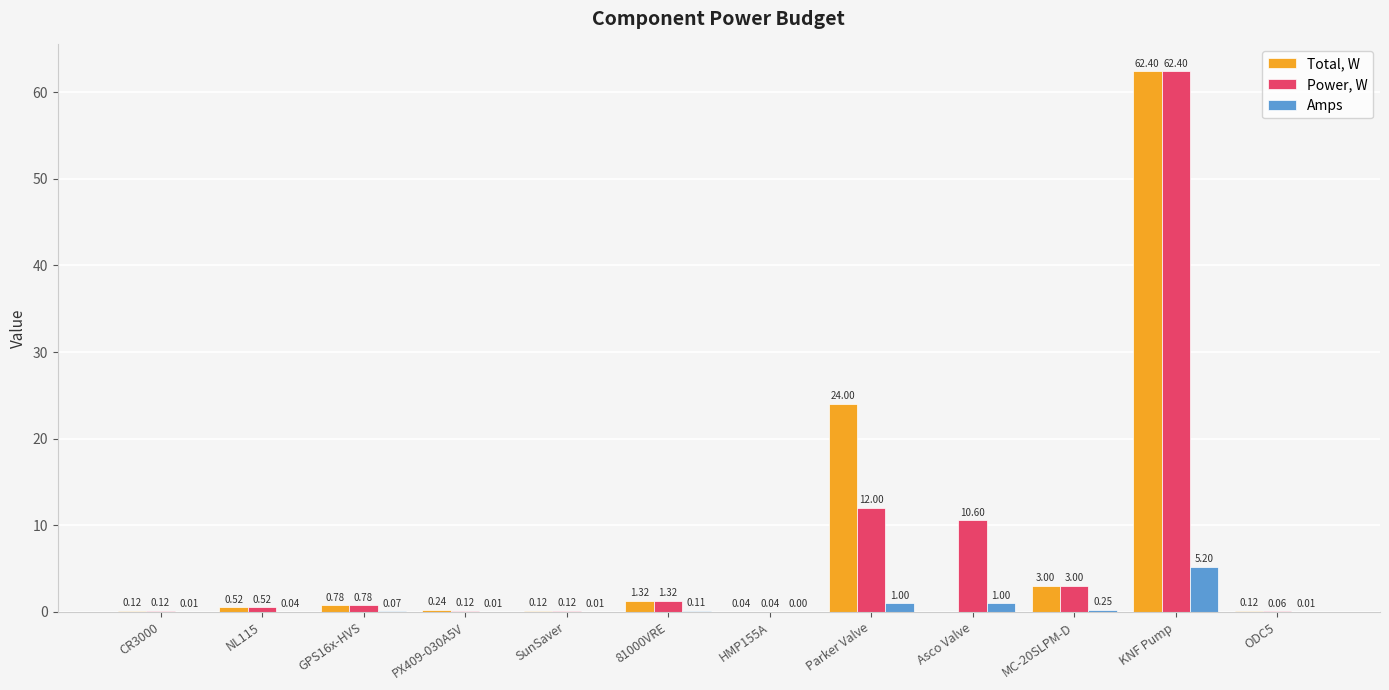

Which series has the largest range (max minus min)?

Total, W